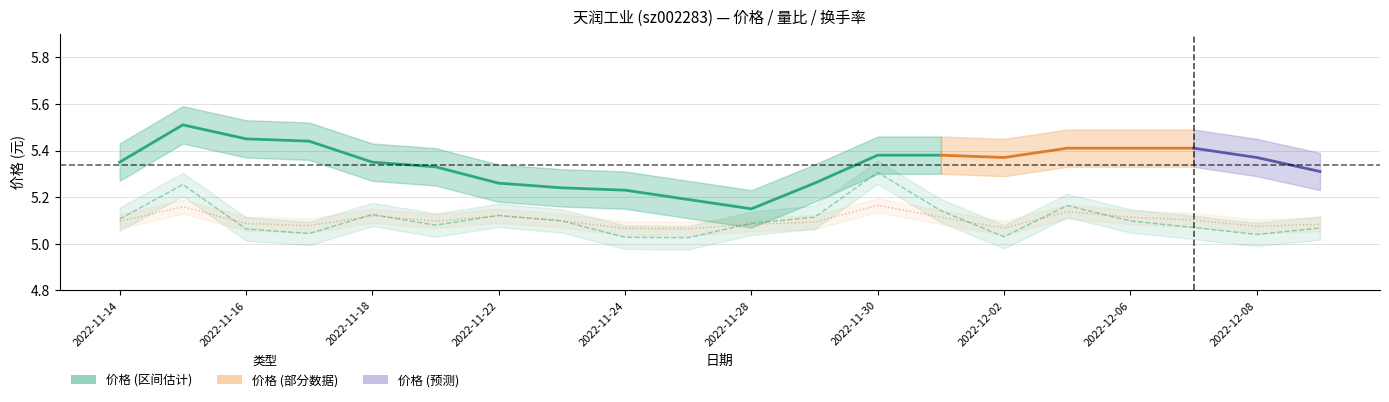

What is the sum of all 量比 values?

102.1